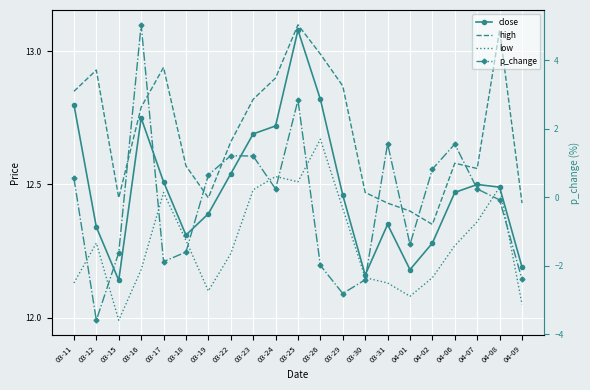

Where is the first local minimum for close?

03-15